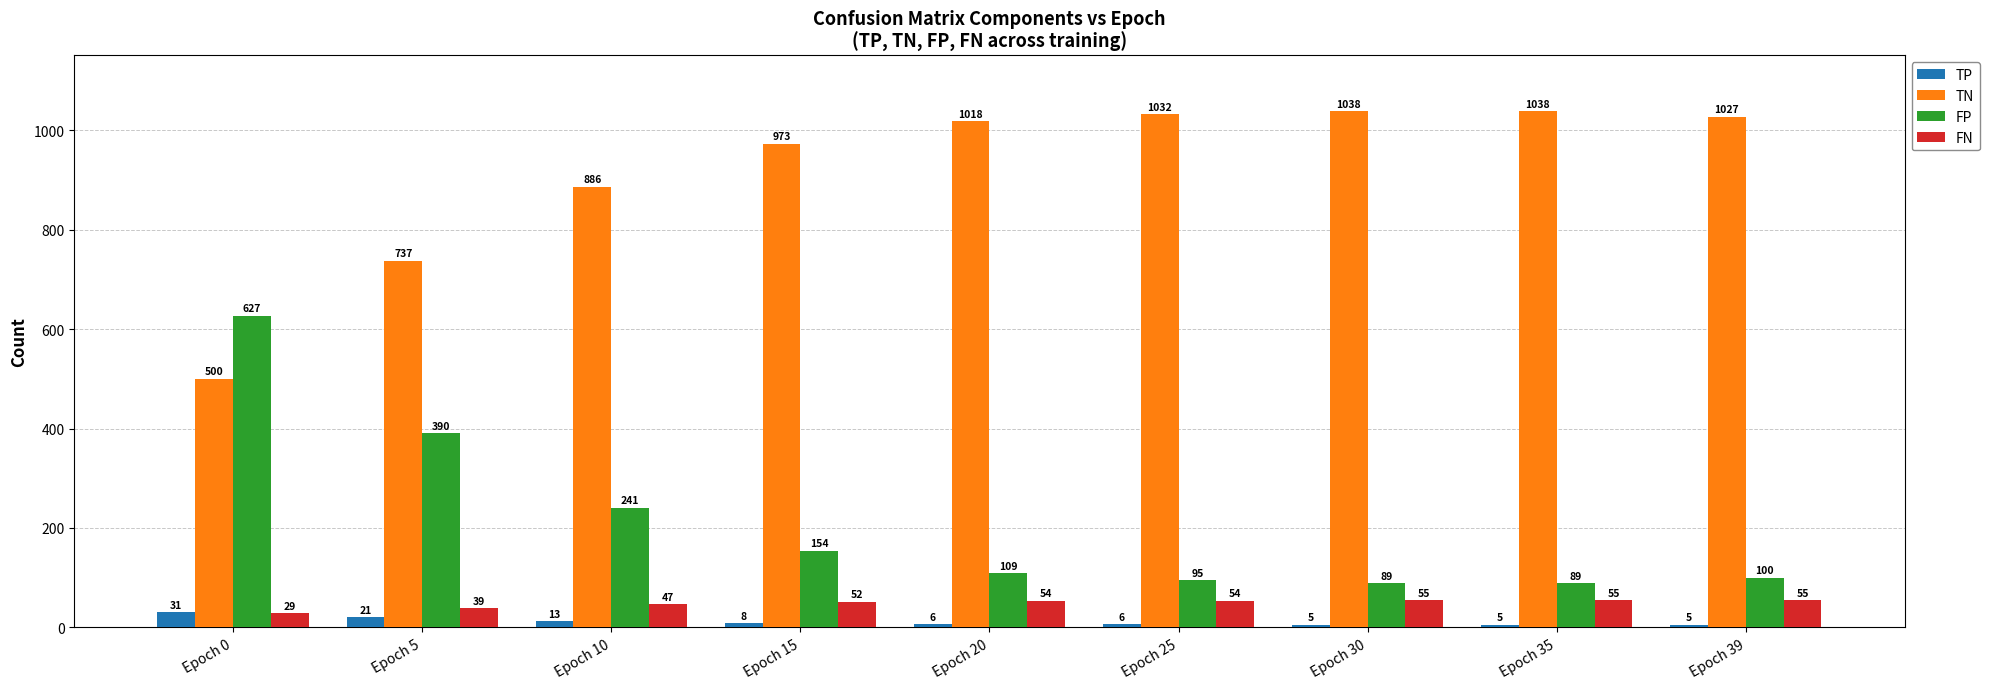

The FP series shows 100 at Epoch 39. True or false?

True